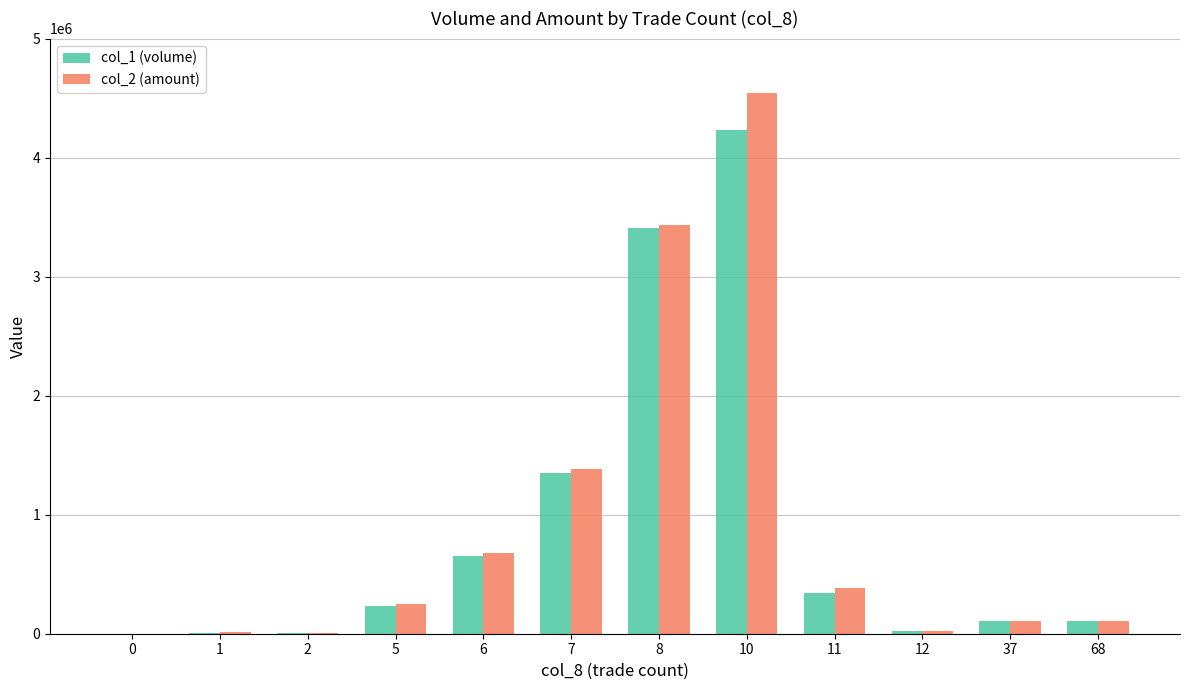

At which category is the sum across all series the highest?

10